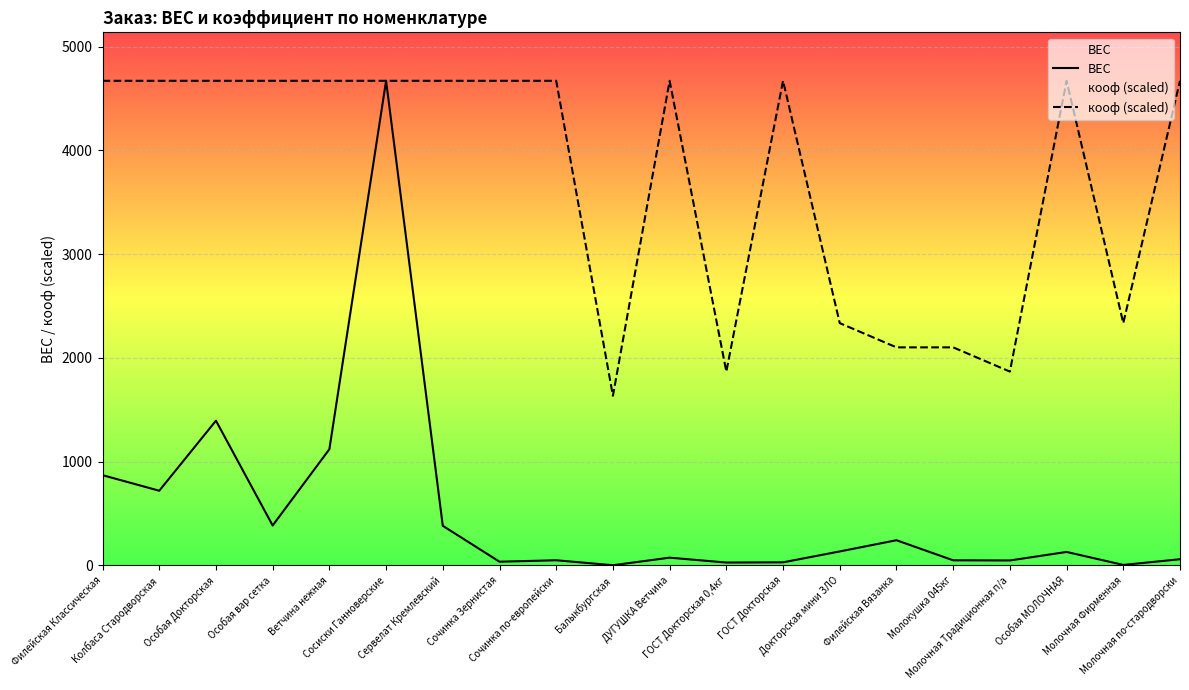

List the labels in order of ВЕС value, largest first.

Сосиски Ганноверские, Особая Докторская, Ветчина нежная, Филейская Классическая, Колбаса Стародворская, Особая вар сетка, Сервелат Кремлевский, Филейская Вязанка, Докторская мини ЗЛО, Особая МОЛОЧНАЯ, ДУГУШКА Ветчина, Молочная по-стародворски, Сочинка по-европейски, Молокушка 045кг, Молочная Традиционная п/а, Сочинка Зернистая, ГОСТ Докторская, ГОСТ Докторская 0,4кг, Молочная Фирменная, Балыкбургская